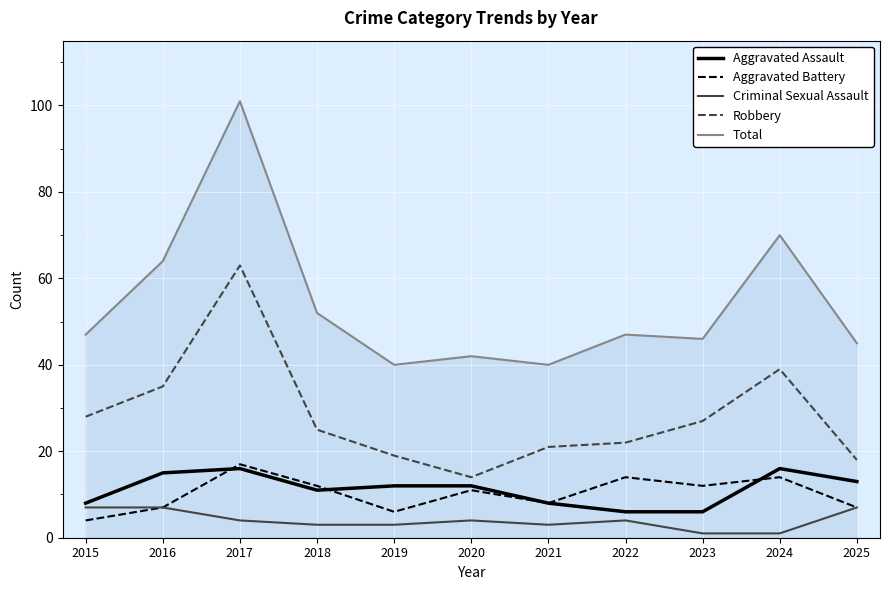

Which category has the highest value in the Total series?

2017